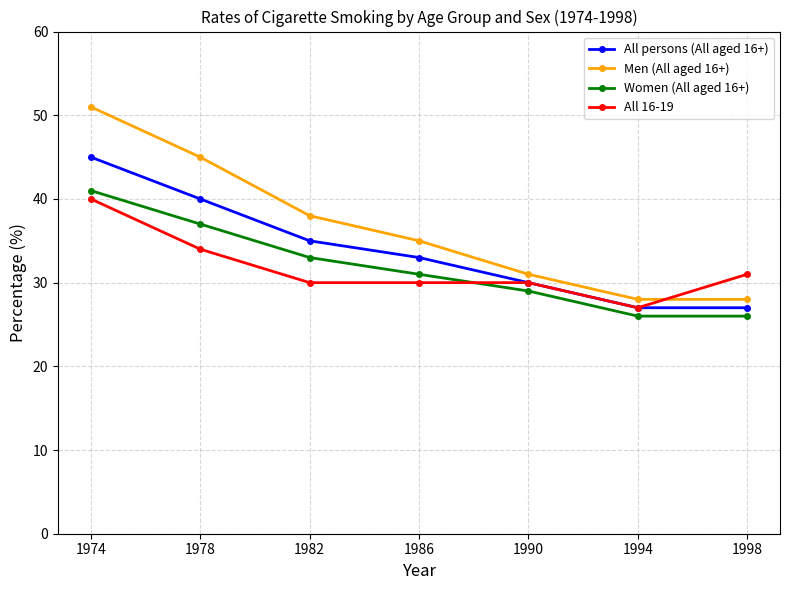

Does the chart have visible grid lines?

Yes